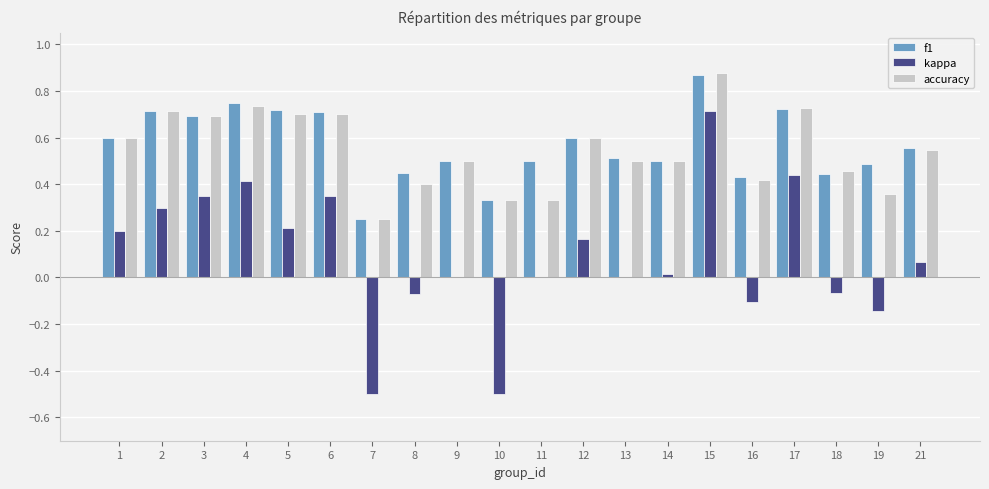

At which category is the sum across all series the highest?

15